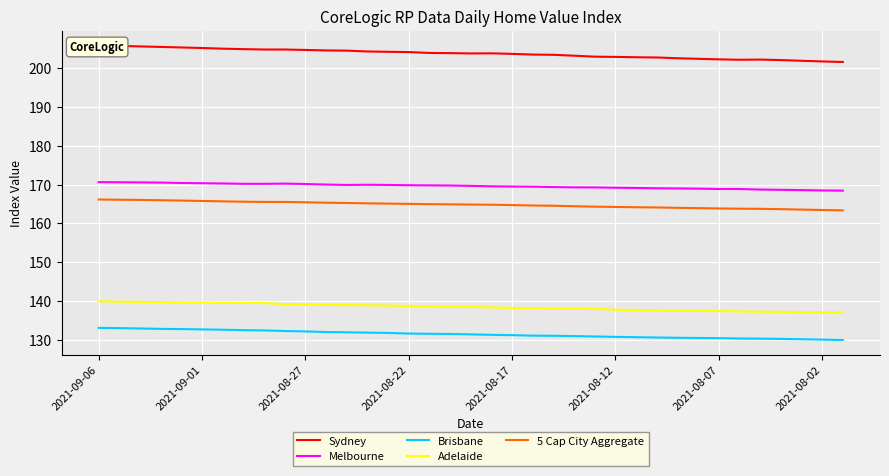

True or false: Melbourne and Brisbane intersect in this chart.

False